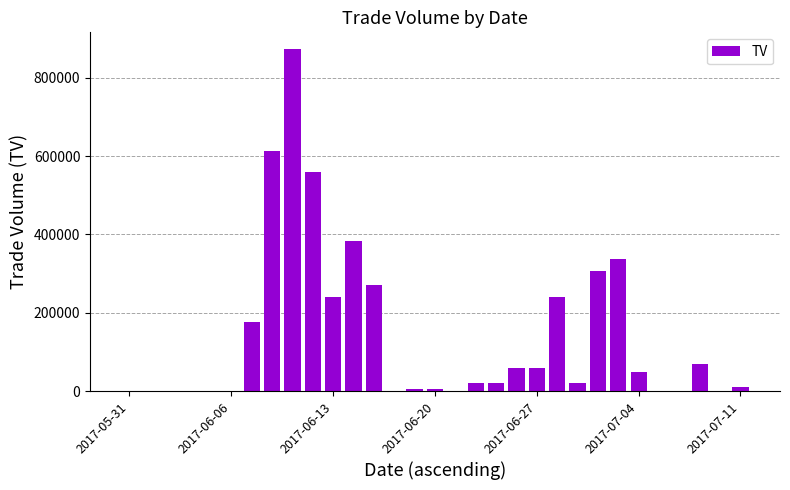

What is the sum of all values?

4320000